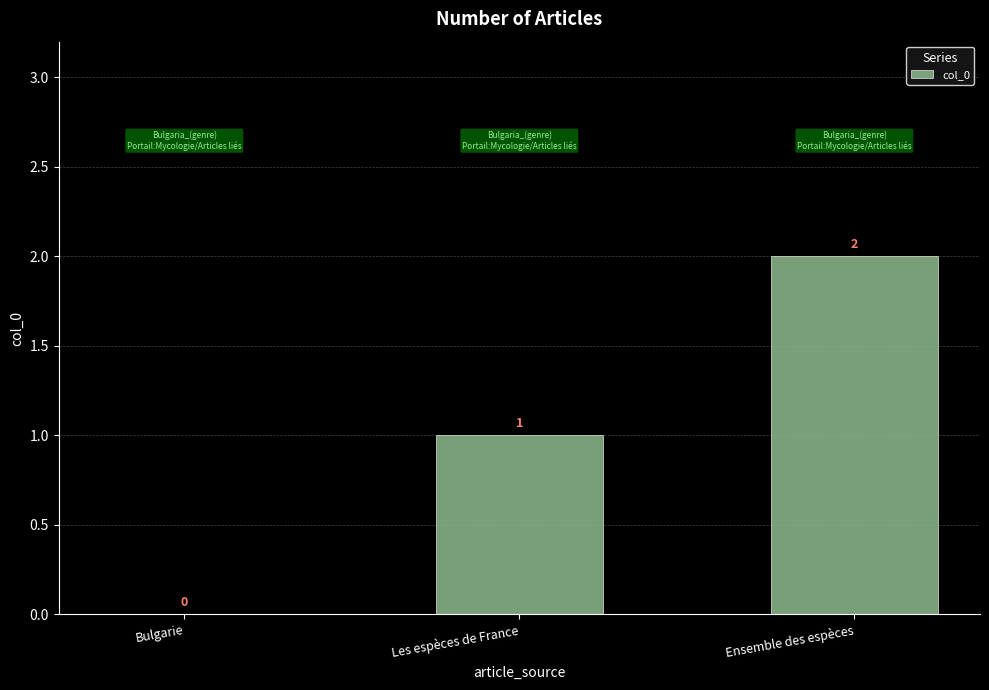

What is the sum of all values?

3